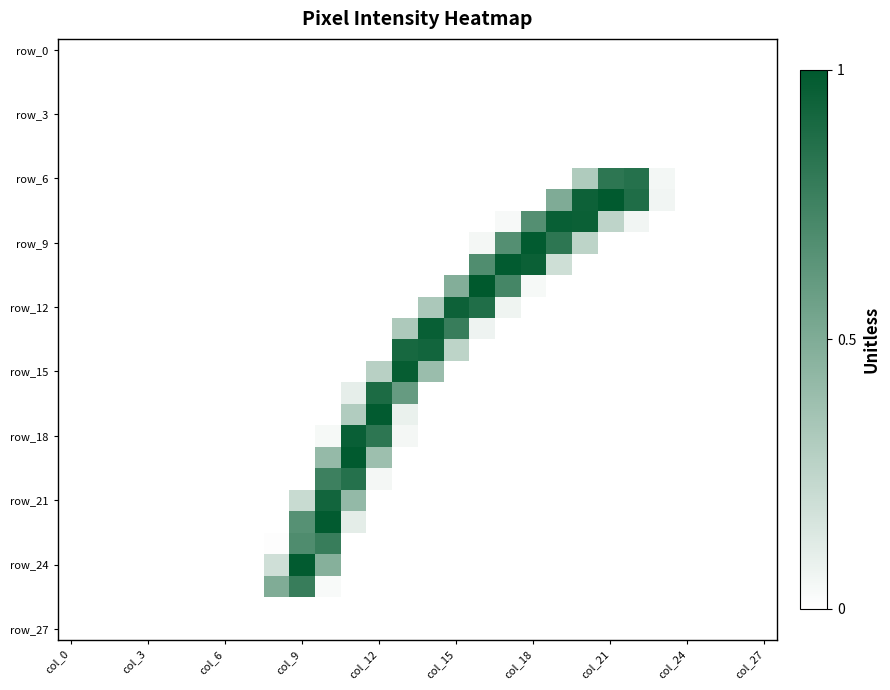

At which category is the sum across all series the highest?

10